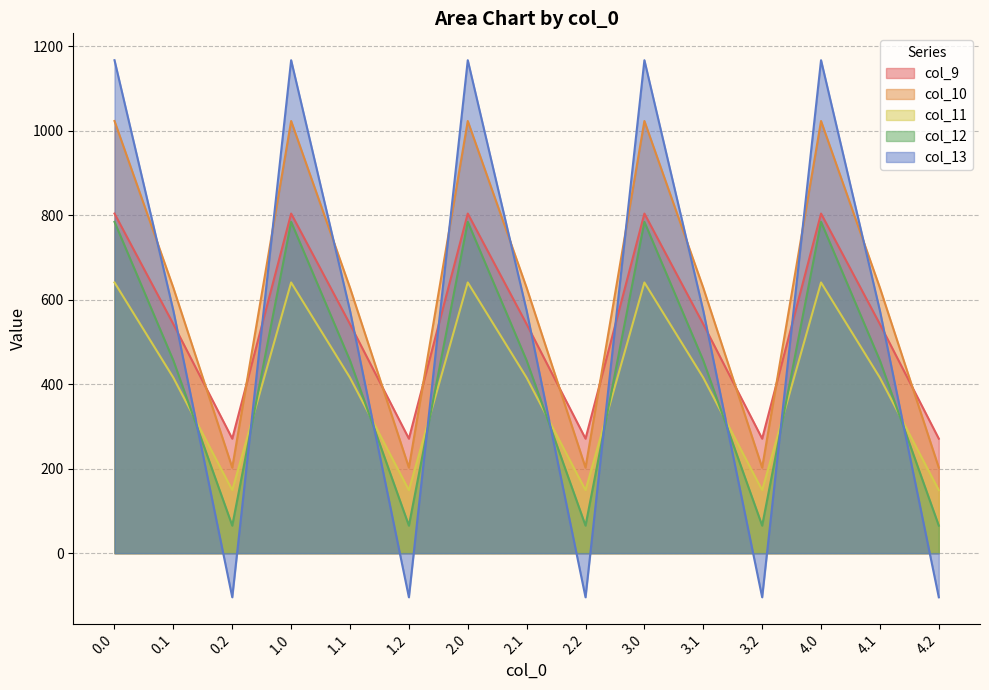

True or false: col_12 has a value of 102.2 at 2.2.

False